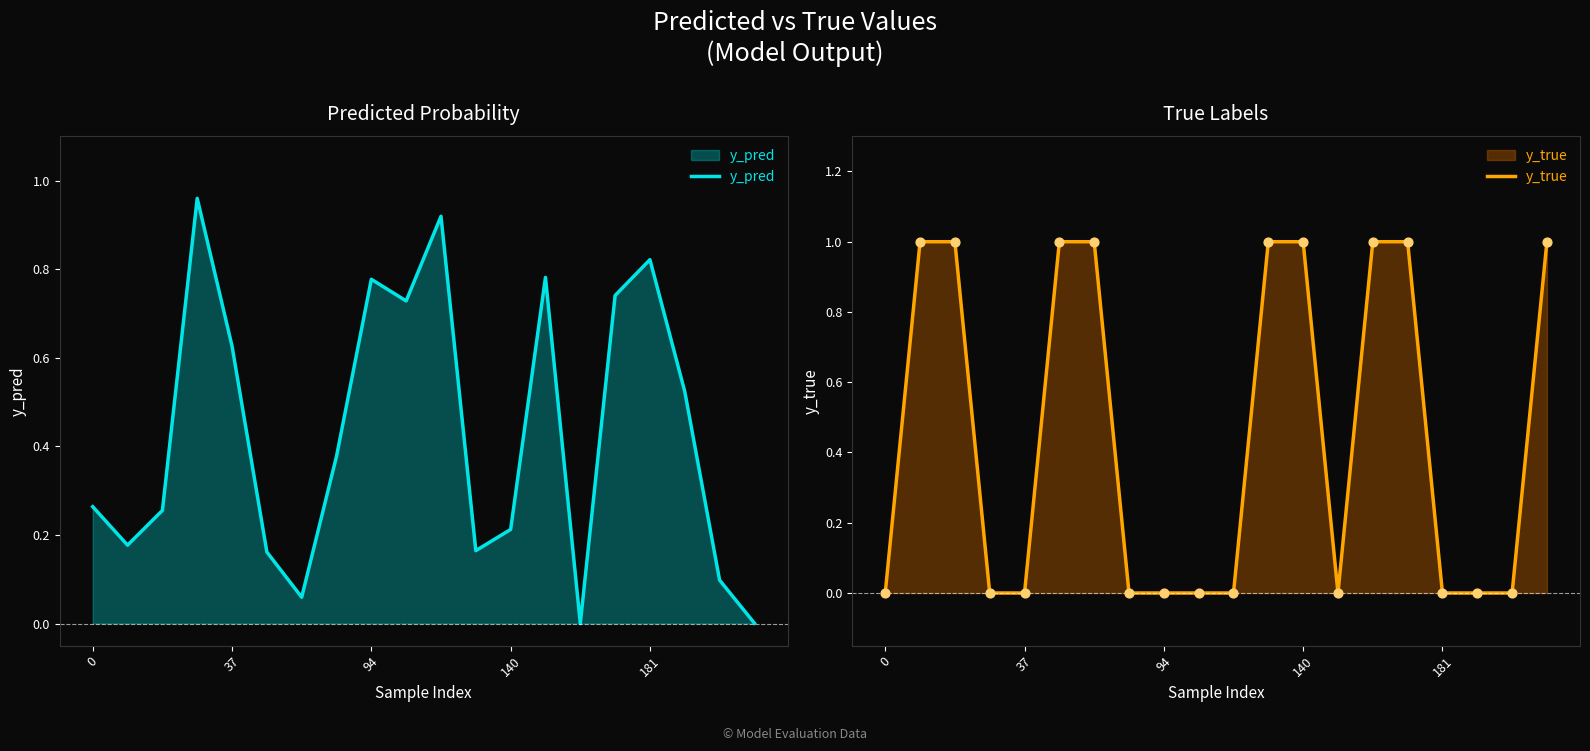

What are all the series names shown in the legend?

y_pred, y_true